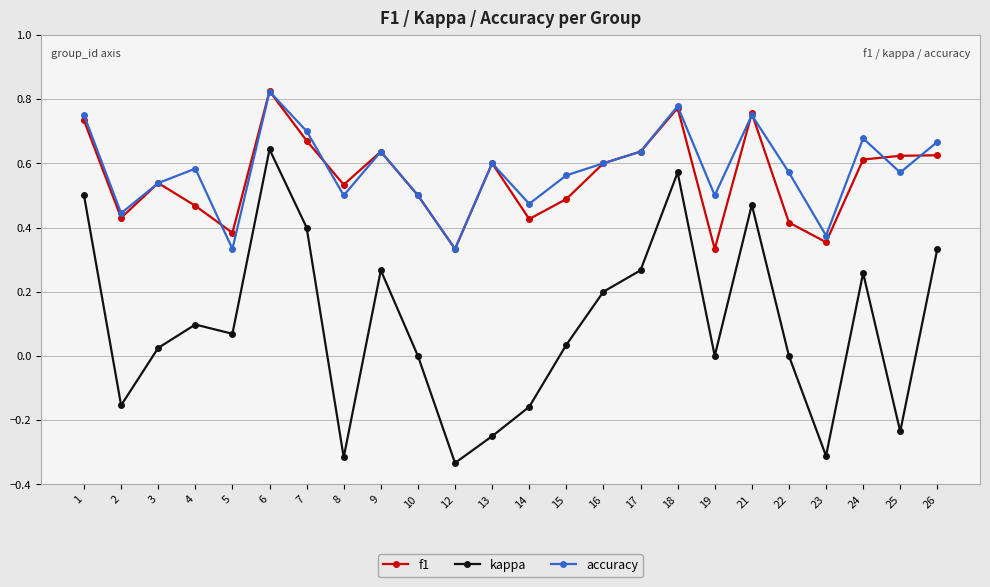

Which category has the highest value in the f1 series?

6